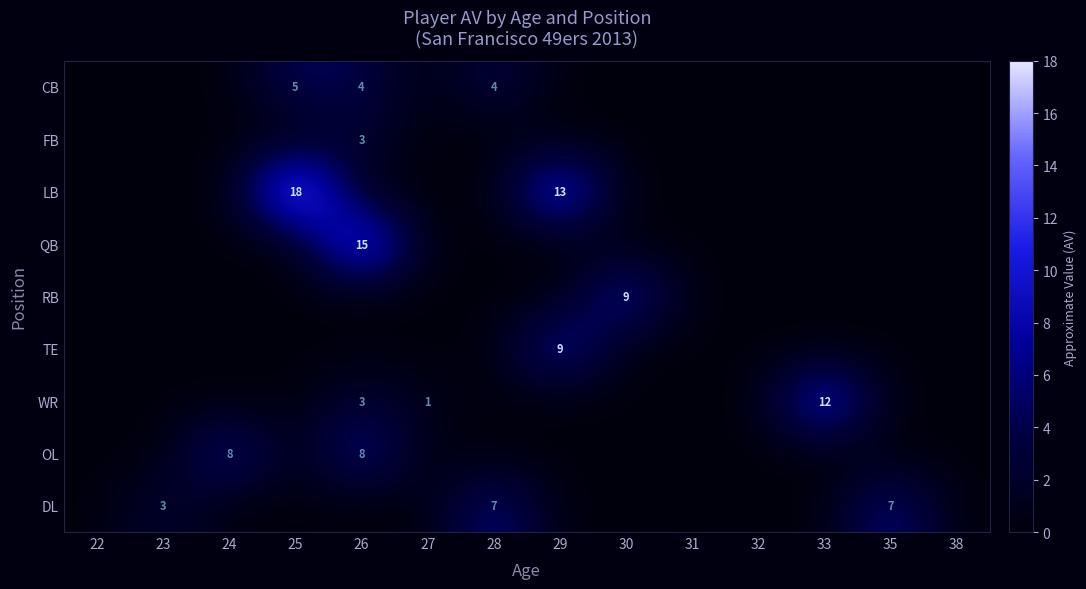

True or false: CB has a value of 2 at 26.

False